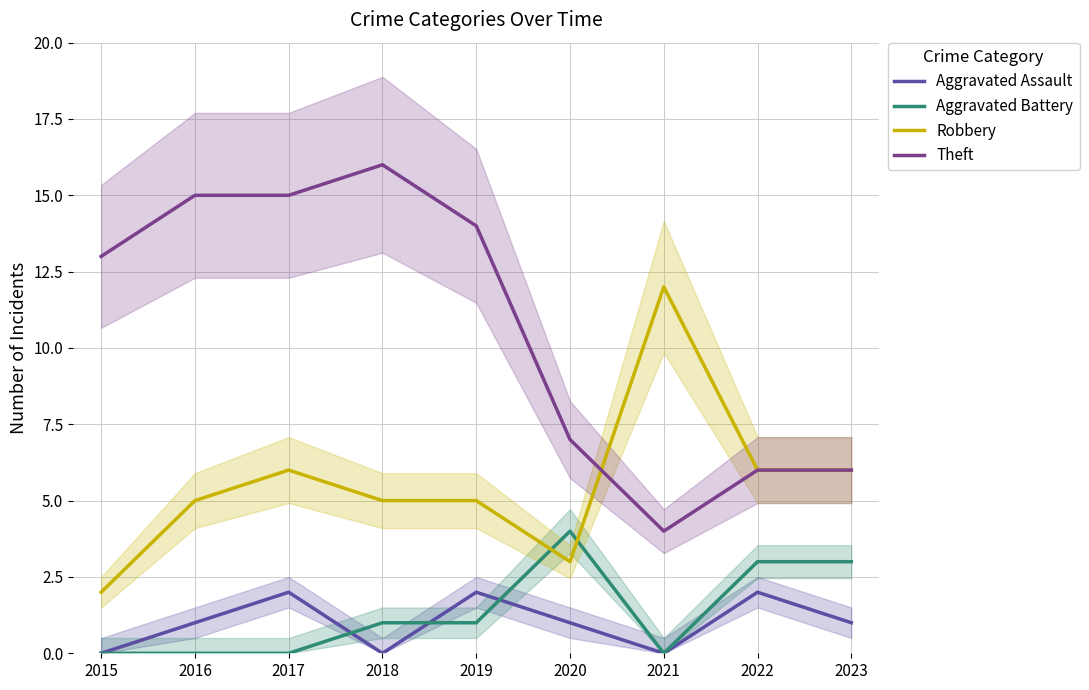

Which series has the largest total across all categories?

Theft